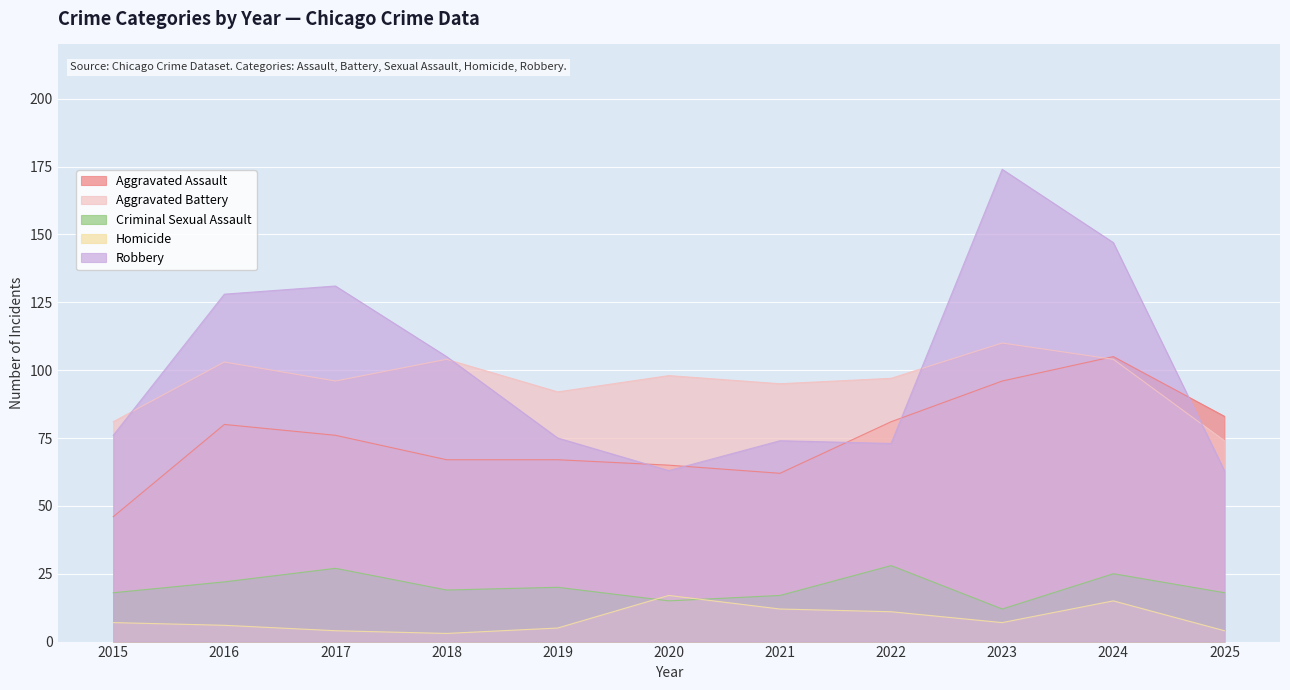

Reading left to right, extract all data points from this chart.

Aggravated Assault: 46	80	76	67	67	65	62	81	96	105	83
Aggravated Battery: 81	103	96	104	92	98	95	97	110	104	74
Criminal Sexual Assault: 18	22	27	19	20	15	17	28	12	25	18
Homicide: 7	6	4	3	5	17	12	11	7	15	4
Robbery: 76	128	131	105	75	63	74	73	174	147	63